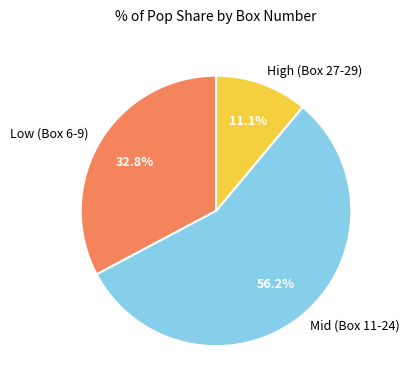

Rank the categories by value from lowest to highest.

High (Box 27-29), Low (Box 6-9), Mid (Box 11-24)